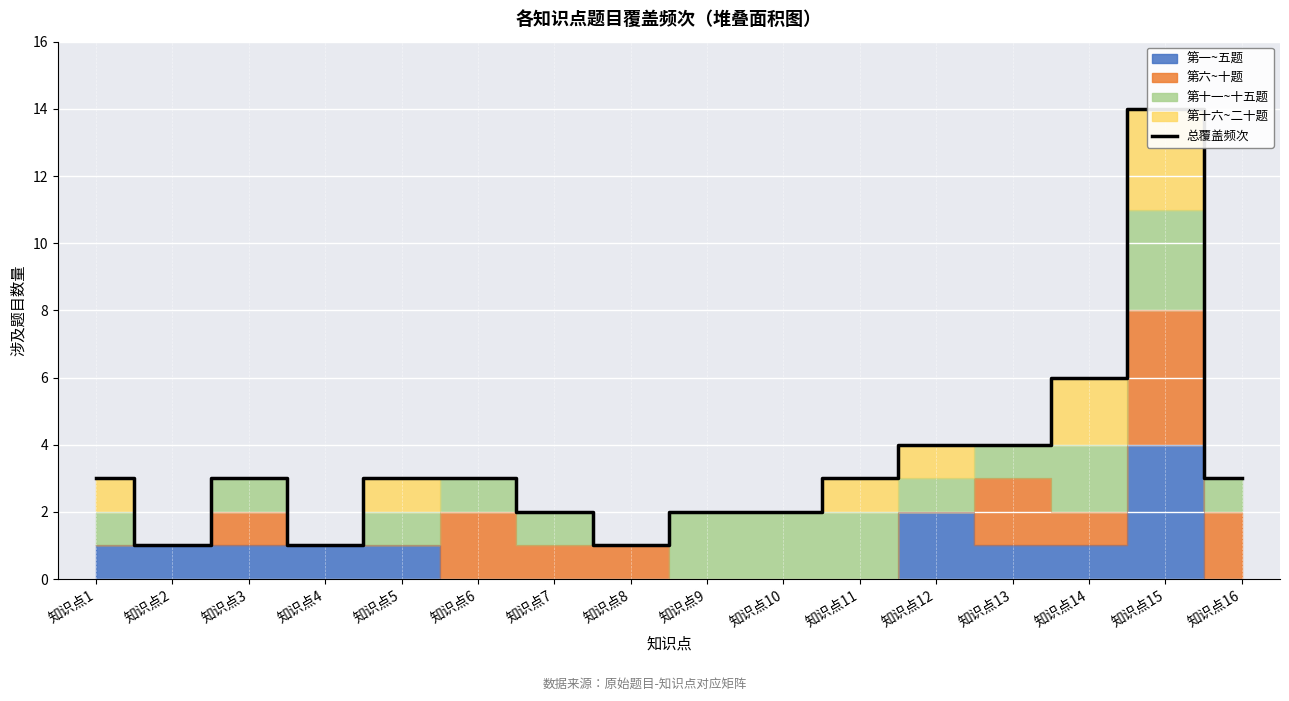

What is the difference between the maximum and second lowest values?

13